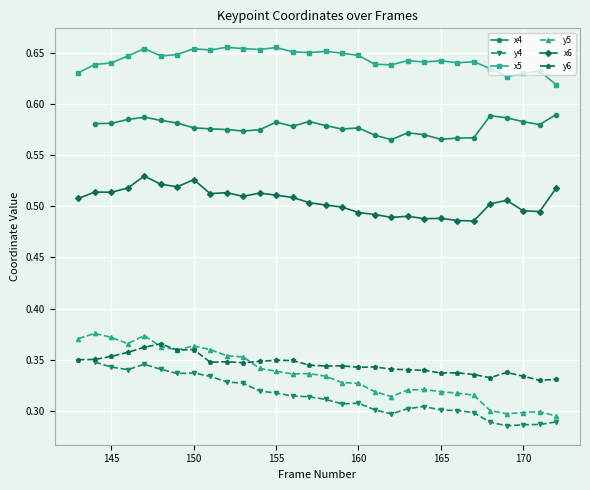

Which series has the largest total across all categories?

x5